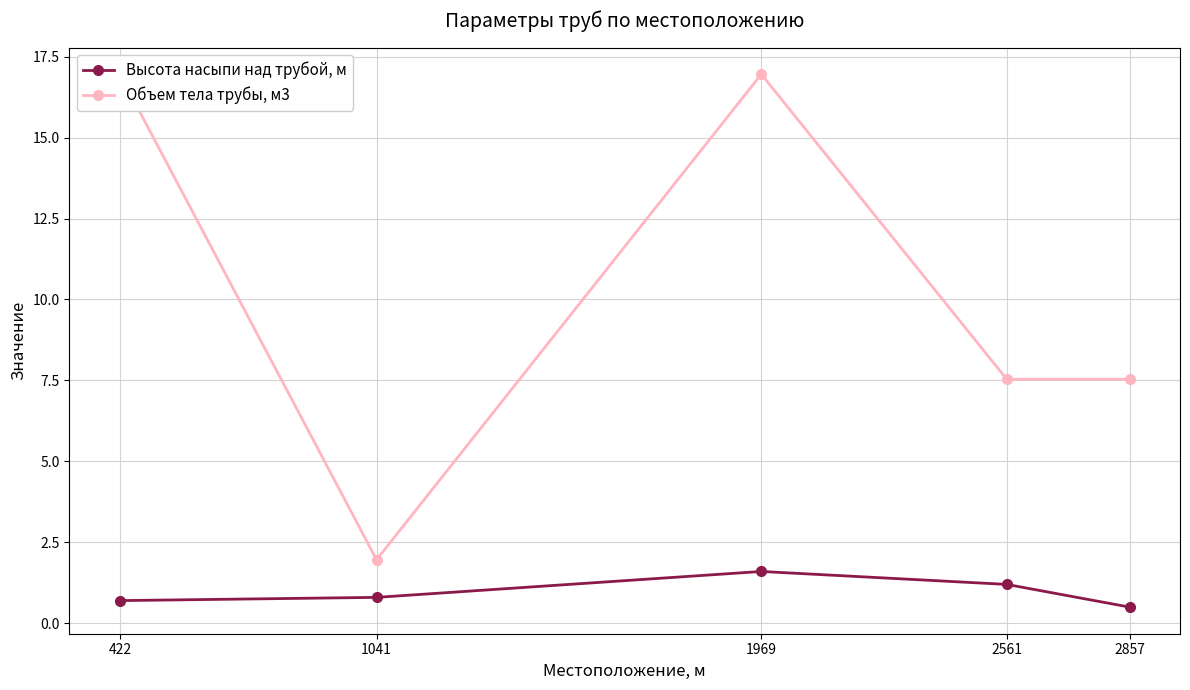

What is the minimum value for Объем тела трубы, м3?

2.0